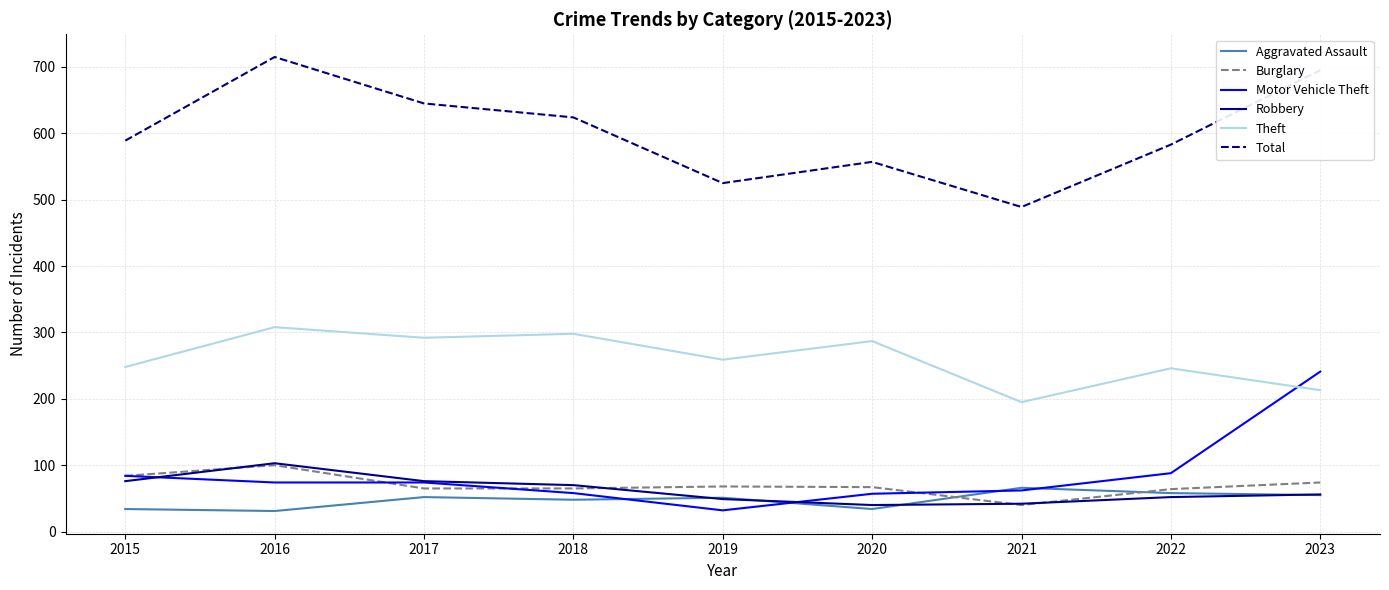

What is the difference between the Motor Vehicle Theft values at 2018 and 2023?

183